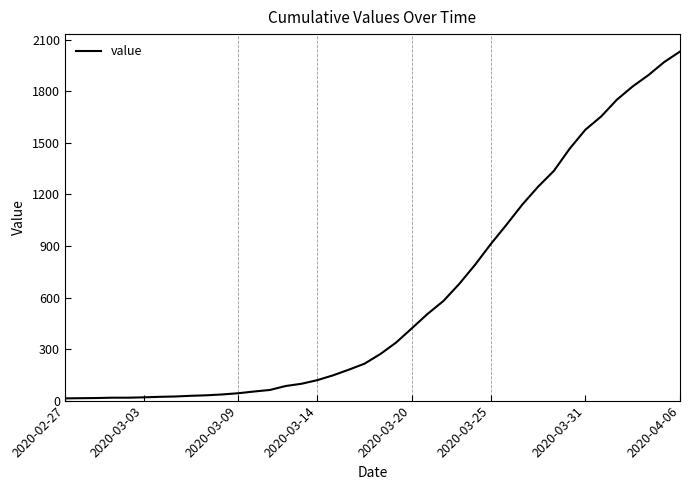

What is the difference between the maximum and minimum values?

2019